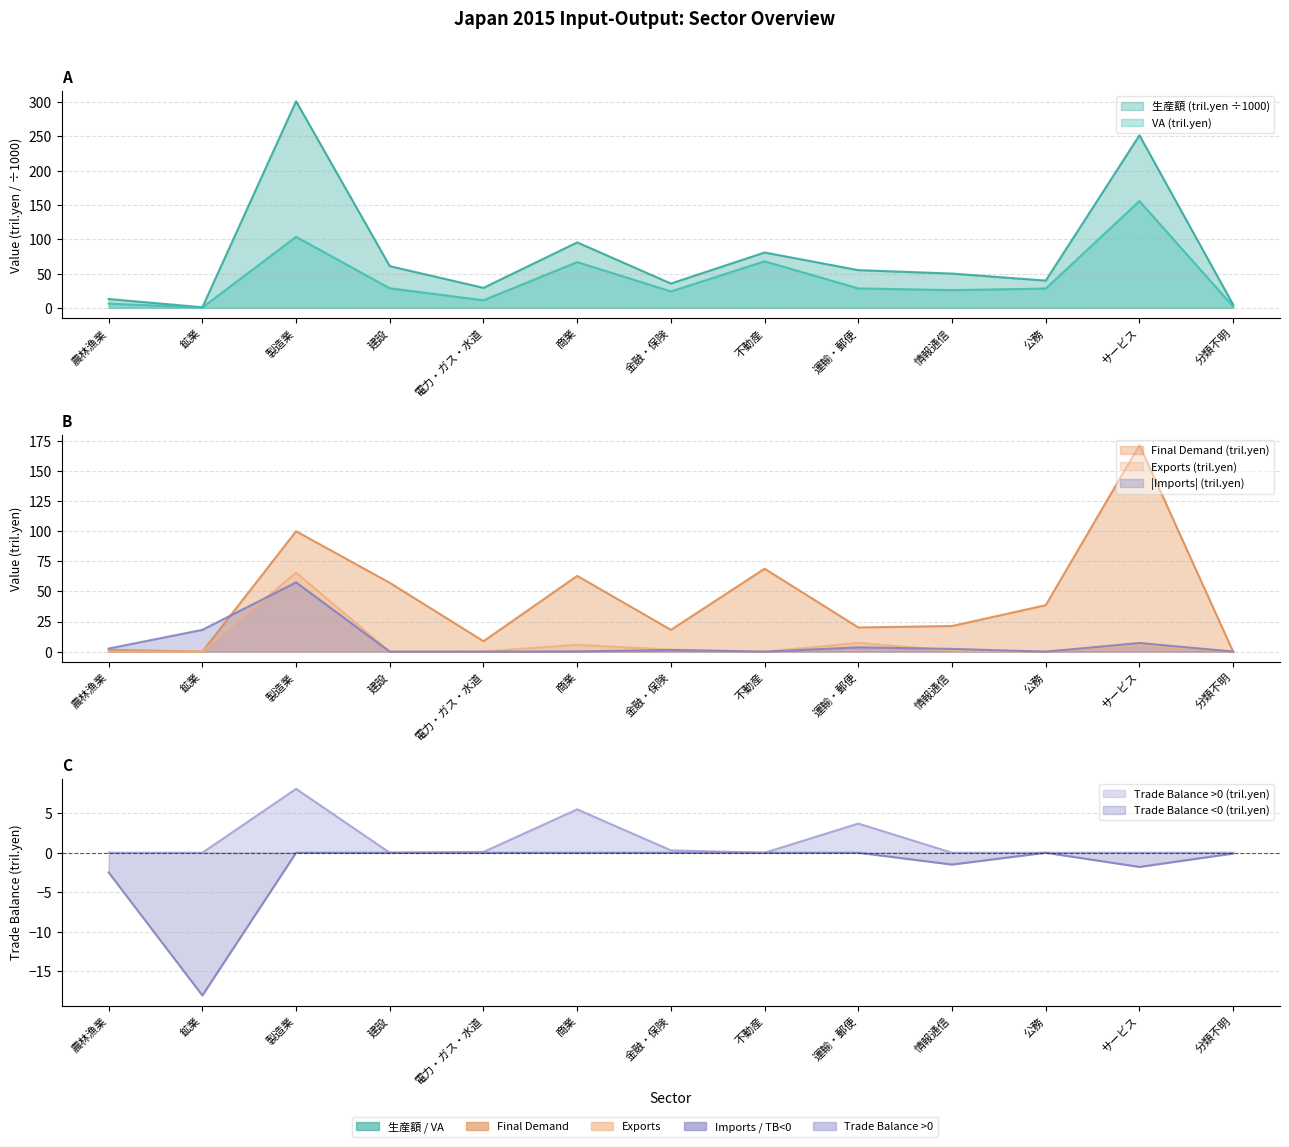

What position from the left is 運輸・郵便?

9